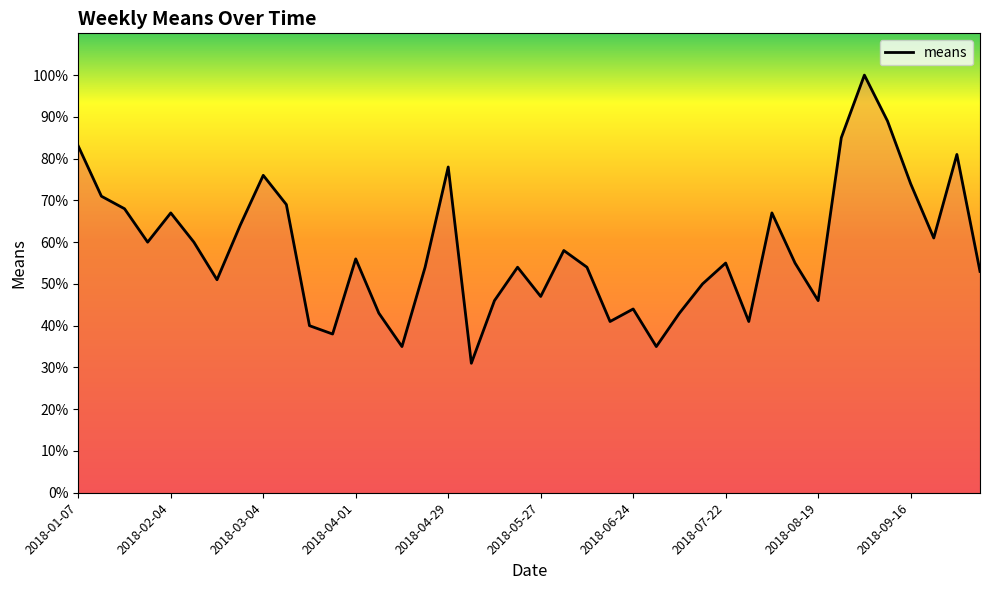

How many series are shown in this chart?

1